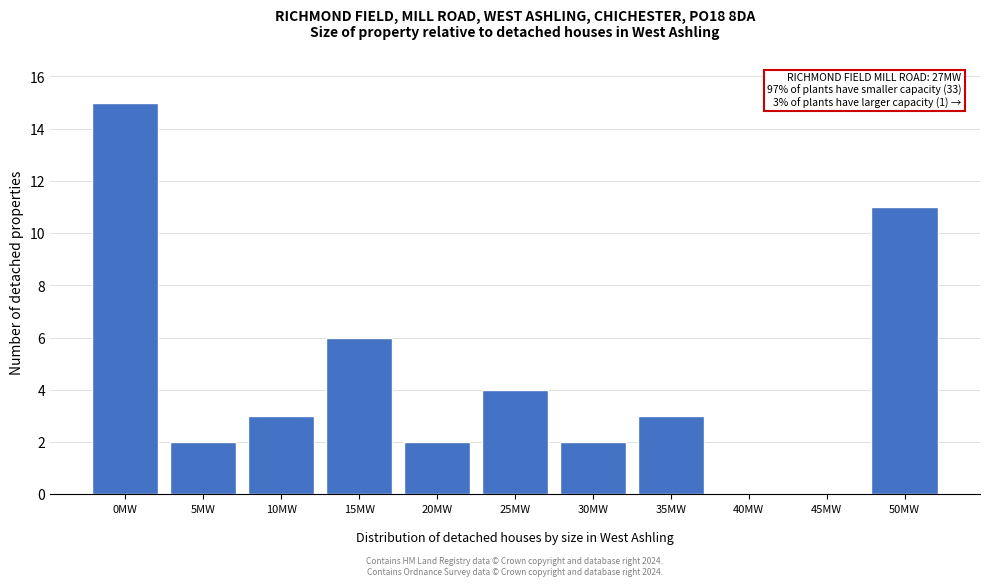

What is the maximum value shown in the chart?

15